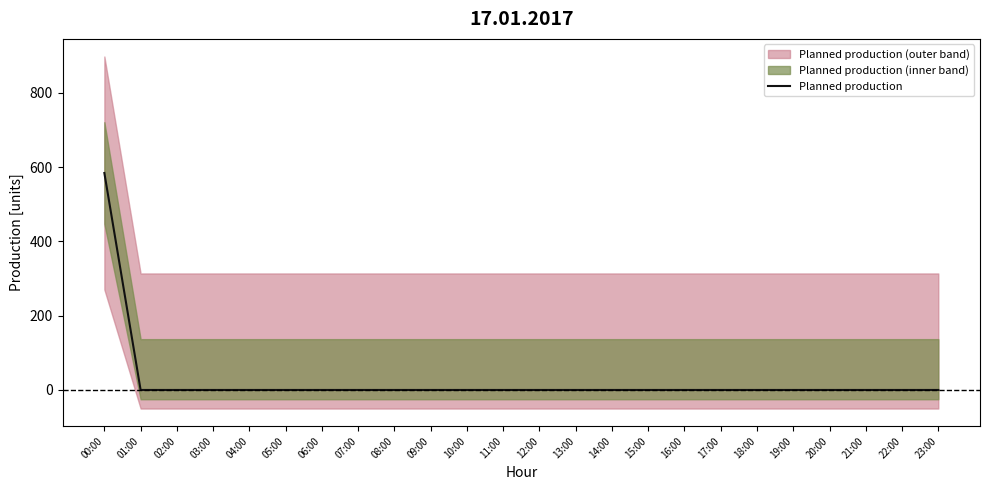

List the labels in order of value, smallest first.

01:00, 02:00, 03:00, 04:00, 05:00, 06:00, 07:00, 08:00, 09:00, 10:00, 11:00, 12:00, 13:00, 14:00, 15:00, 16:00, 17:00, 18:00, 19:00, 20:00, 21:00, 22:00, 23:00, 00:00